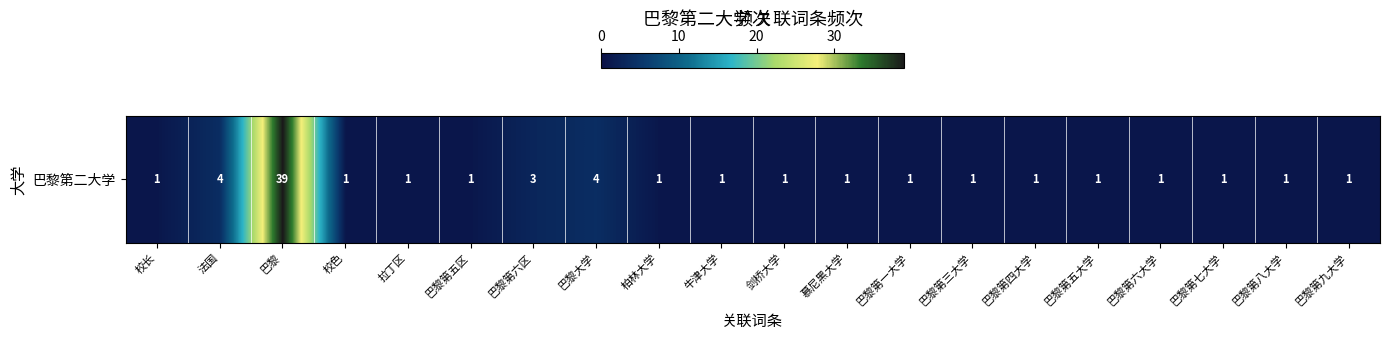

Between 法国 and 巴黎, which is larger?

巴黎